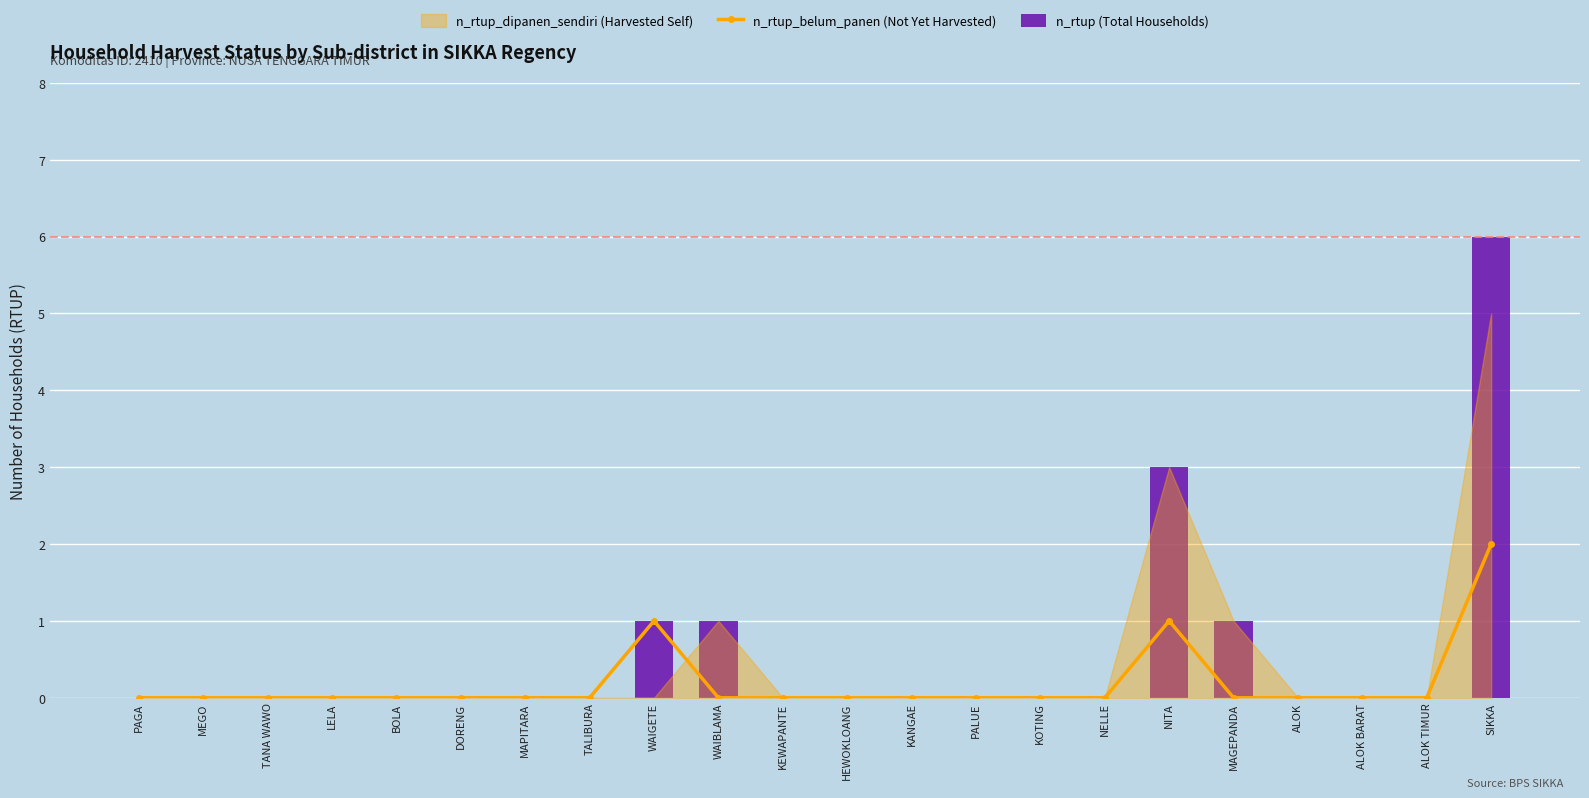

What is the difference between the maximum and second lowest values in the n_rtup_belum_panen (Not Yet Harvested) series?

2